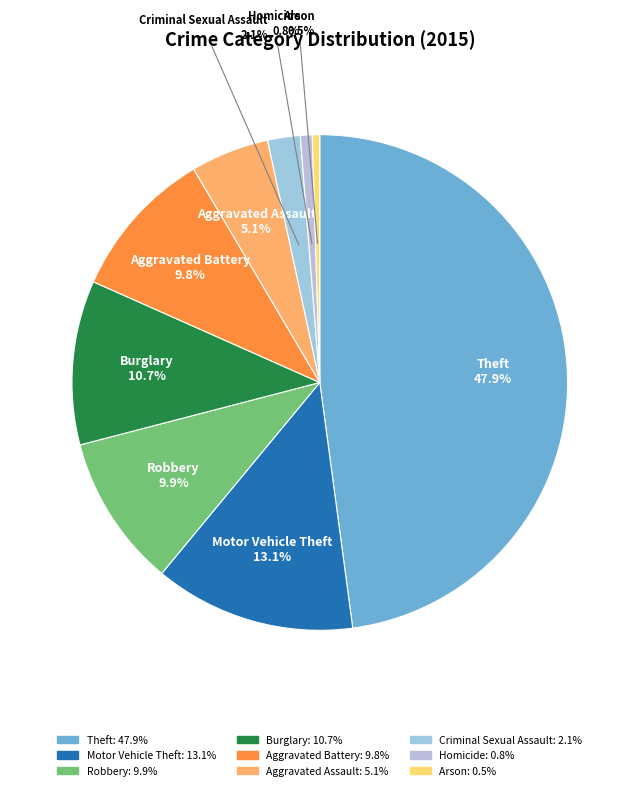

Between Burglary and Aggravated Assault, which is larger?

Burglary